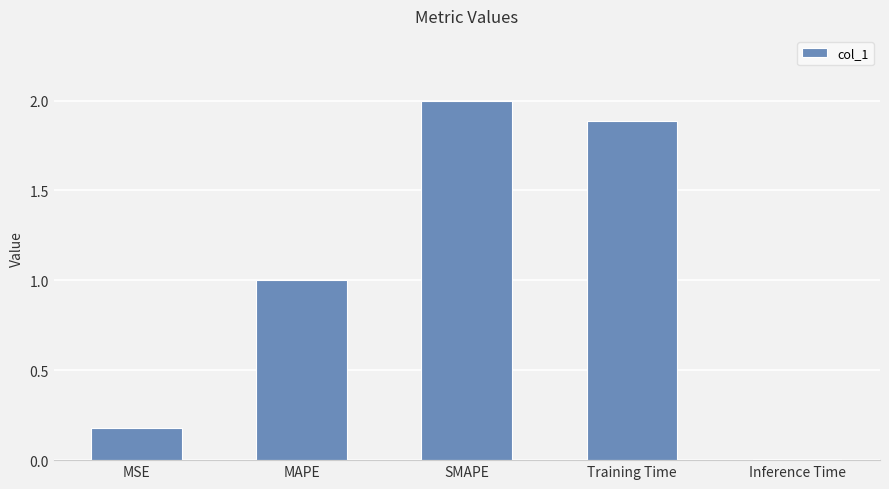

Rank the categories by value from highest to lowest.

SMAPE, Training Time, MAPE, MSE, Inference Time